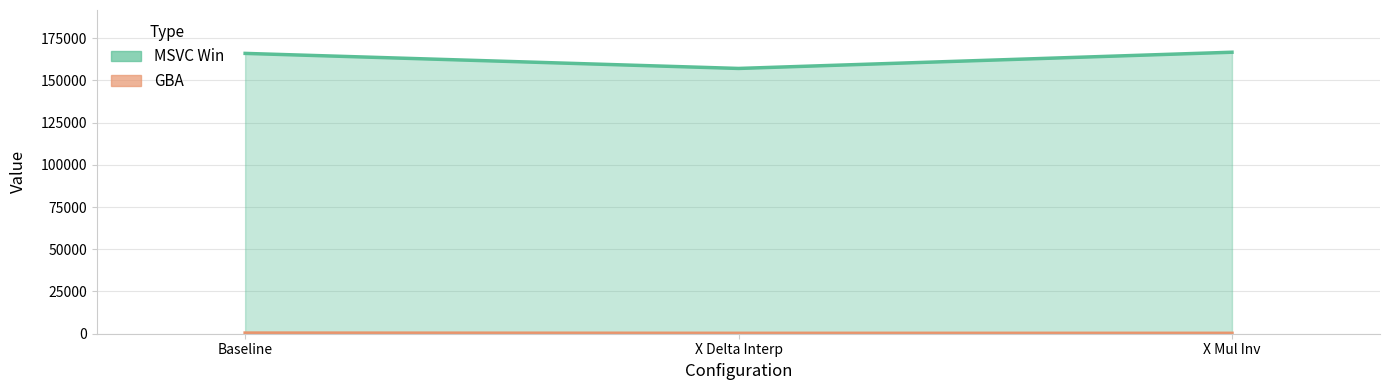

Rank the series at Baseline from highest to lowest value.

MSVC Win, GBA